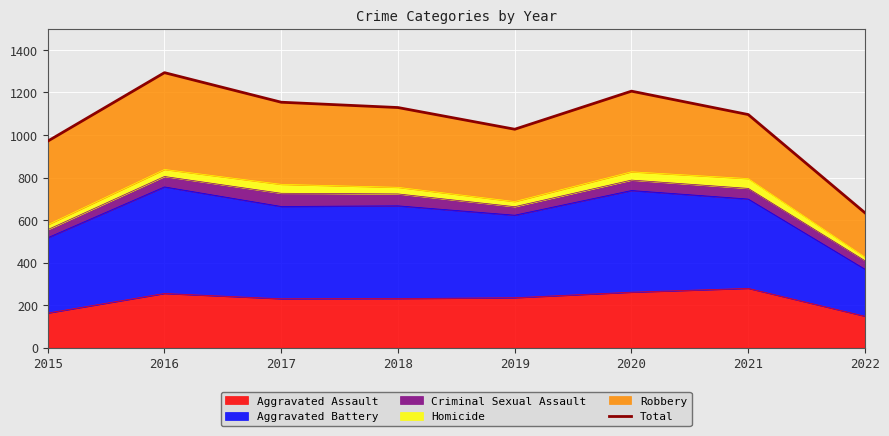

At which category does the chart reach its peak across all series?

2016